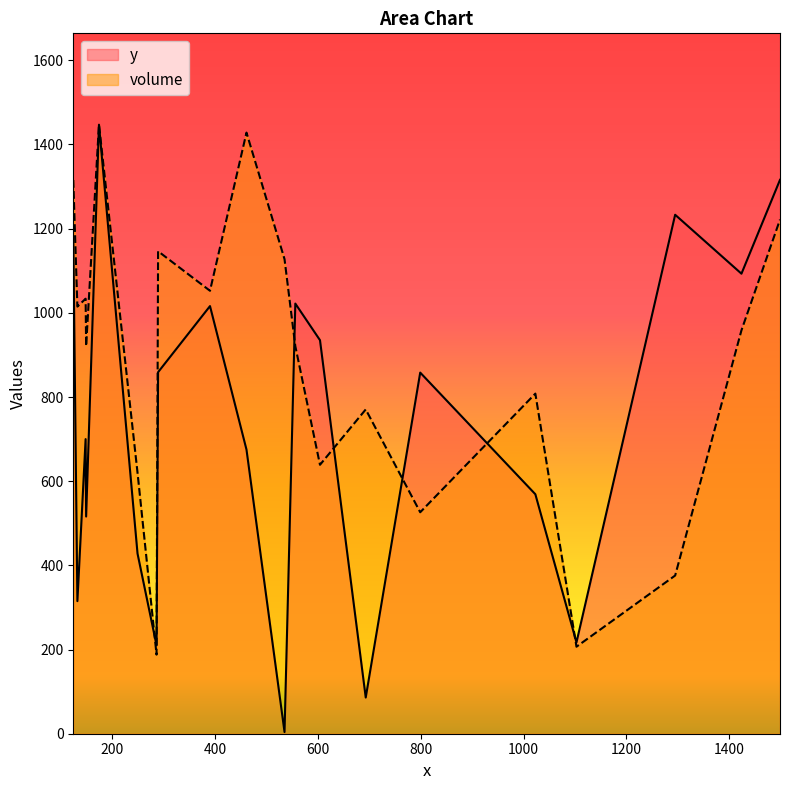

What is the sum of all y values?

14678.0